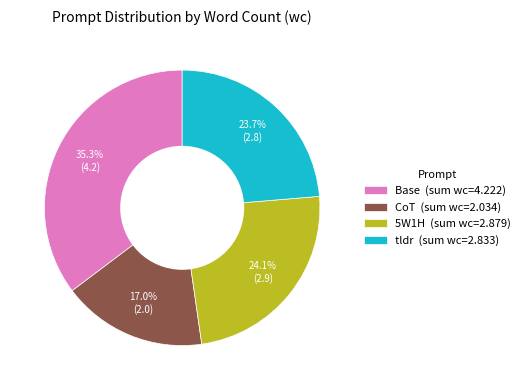

To the nearest percent, what percentage of the pie is 5W1H?

24%